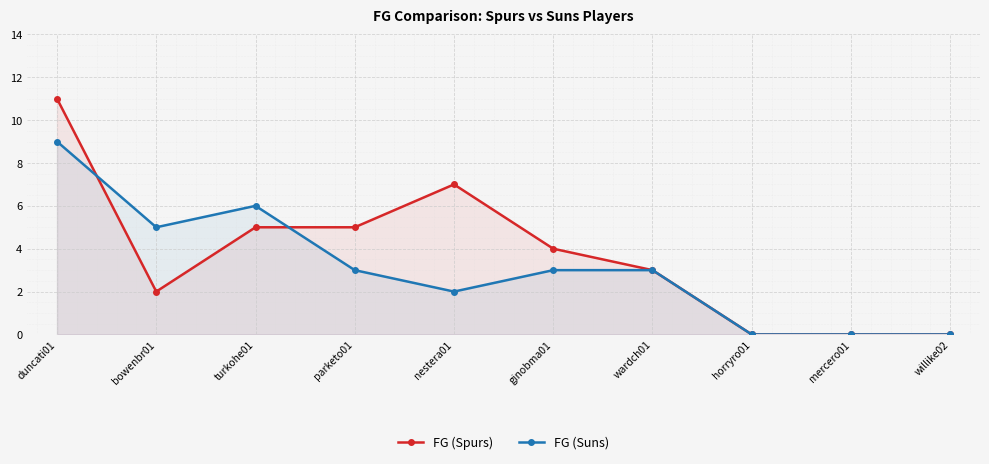

Is it true that FG (Suns) equals 0 at mercero01?

True